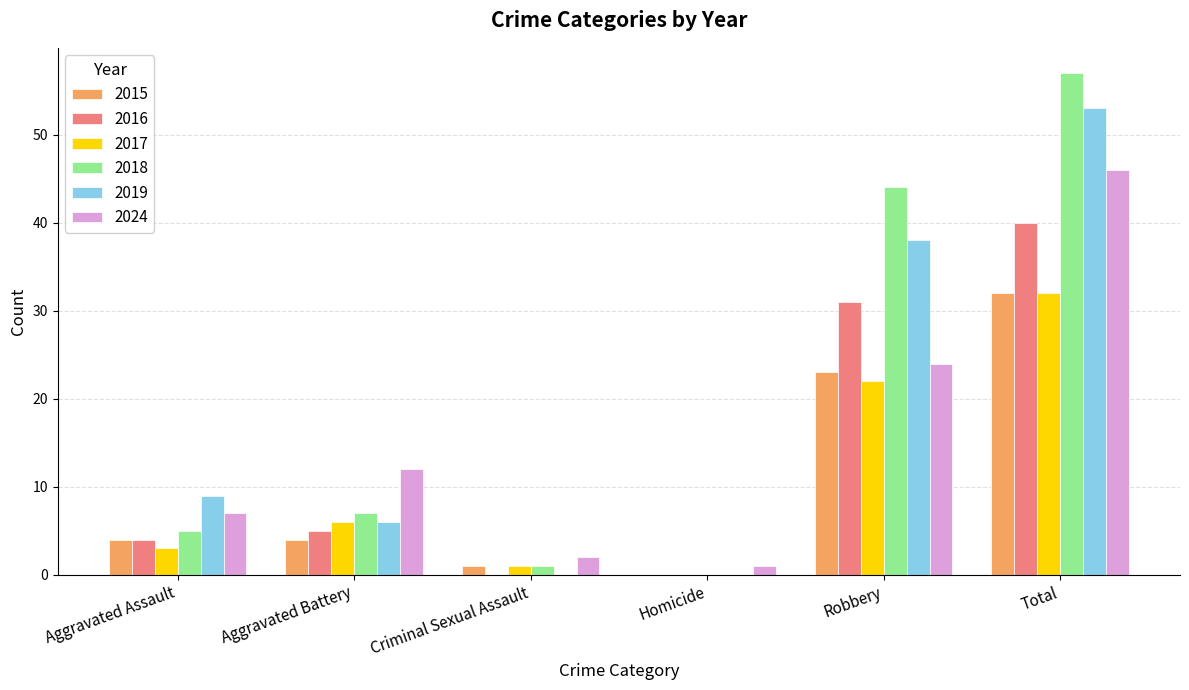

What is the highest value of the 2018 series?

57